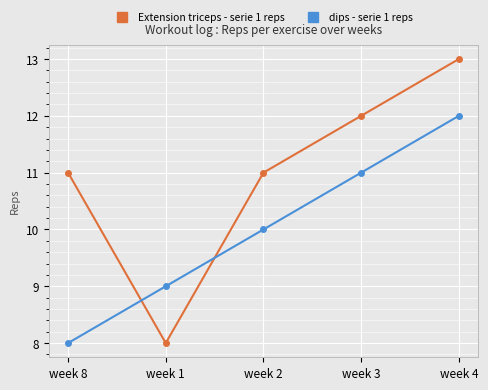

Which series has the widest spread of values?

Extension triceps - serie 1 reps